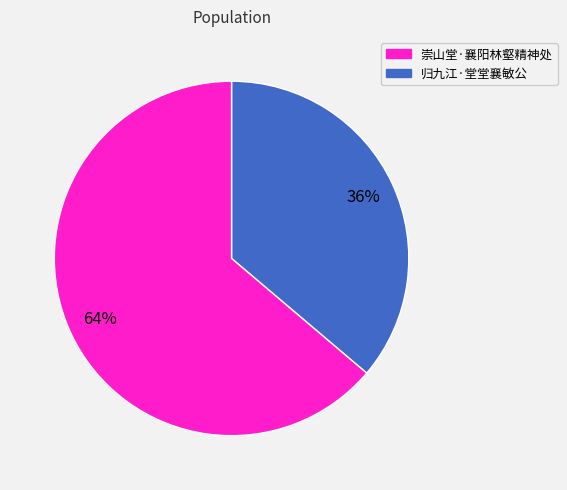

How many segments does this pie chart have?

2